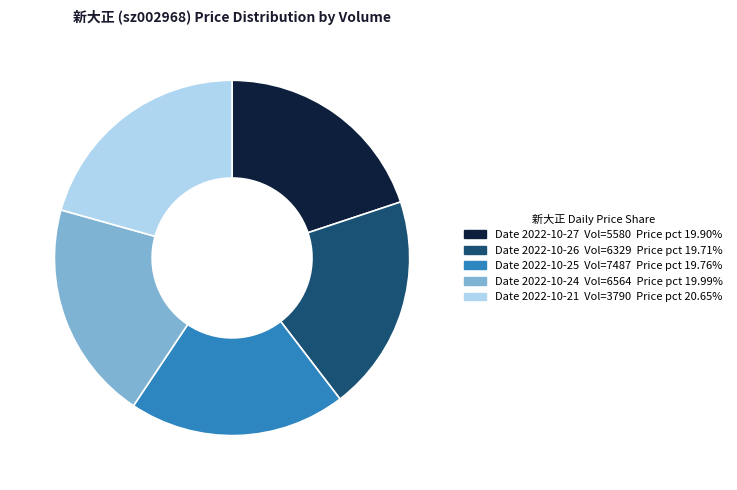

Does any single category account for the majority?

No